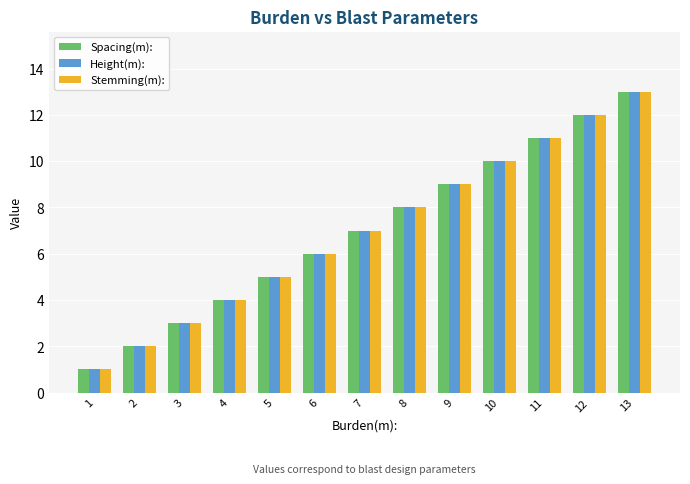

What is the average value of the Spacing(m): series?

7